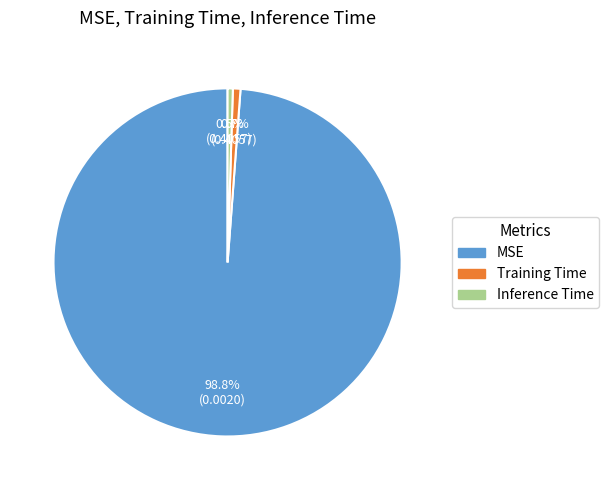

Which slice is the largest?

MSE